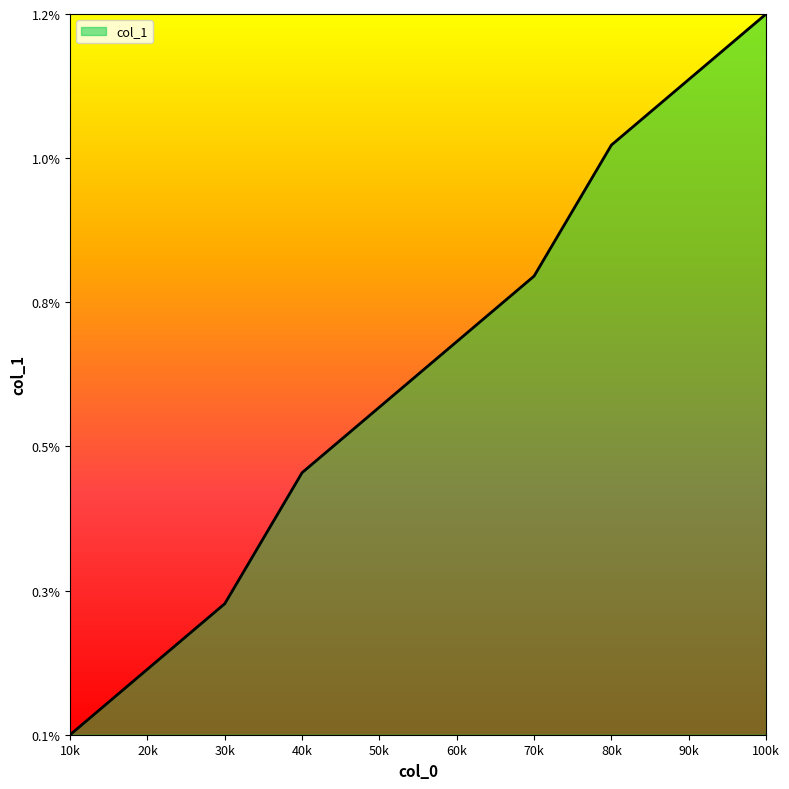

True or false: the data has more than 2 interior local peaks.

False